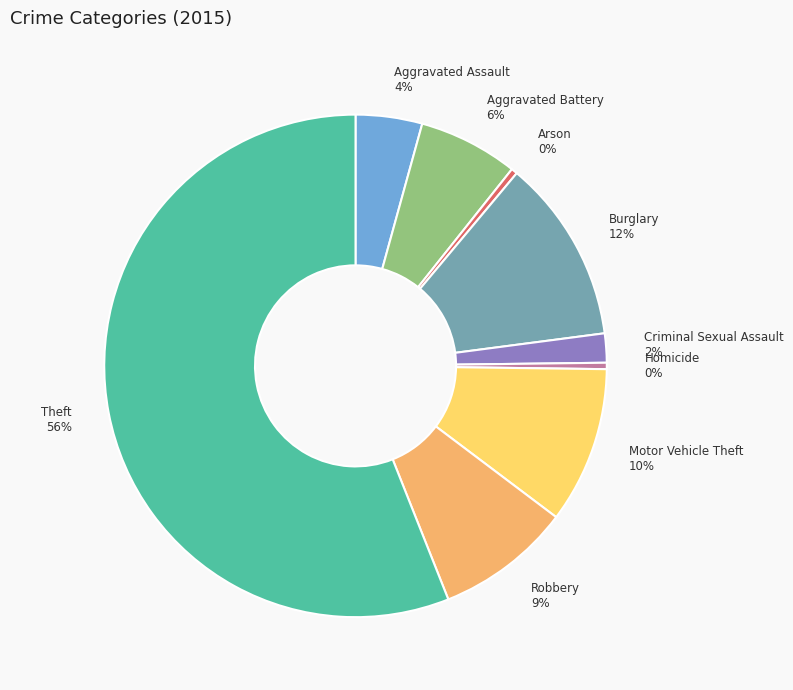

To the nearest percent, what is the difference between the Motor Vehicle Theft 10% and Homicide 0% slice percentages?

10%